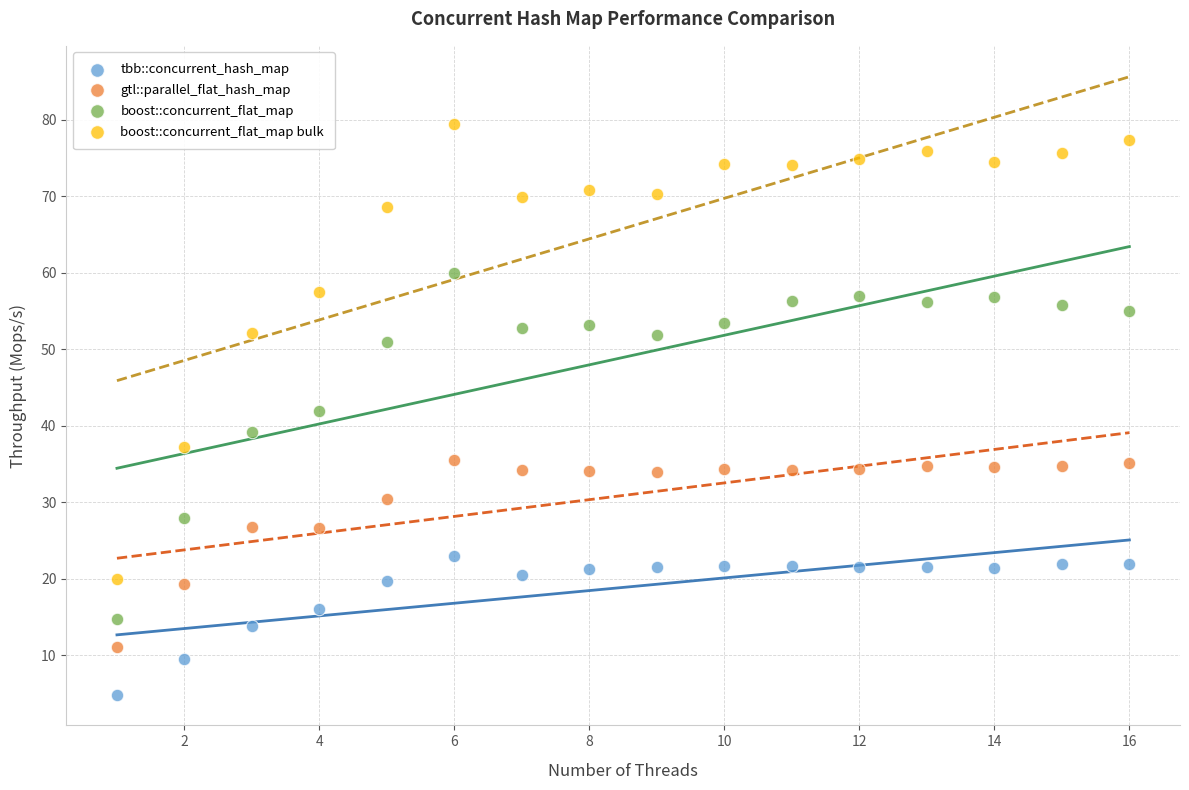

Which series reaches the minimum Y coordinate?

tbb::concurrent_hash_map